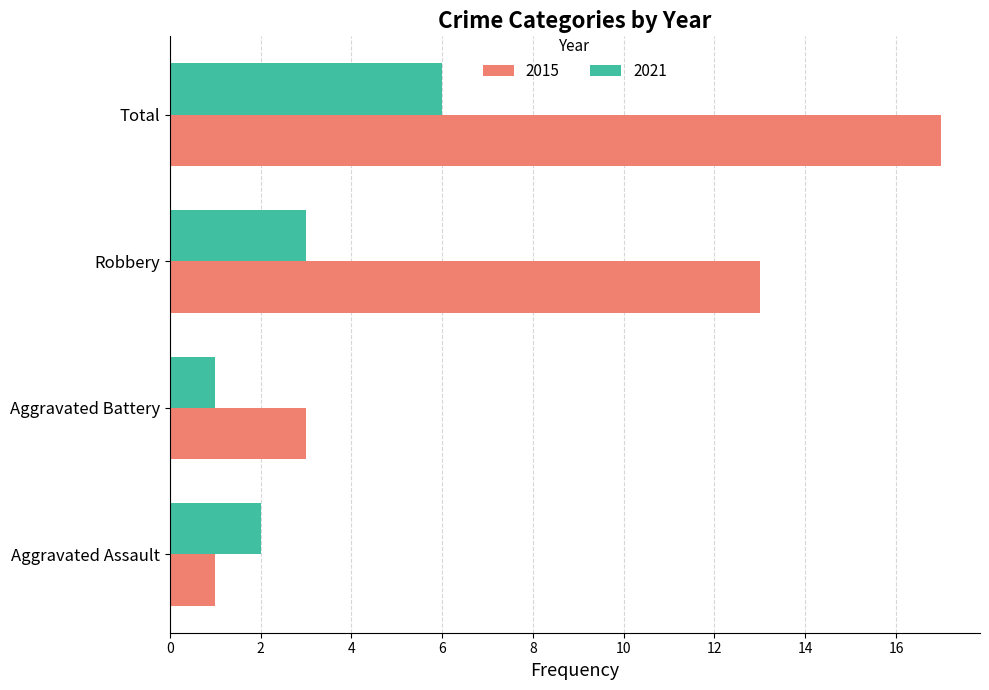

List the series in order of their overall mean, highest first.

2015, 2021